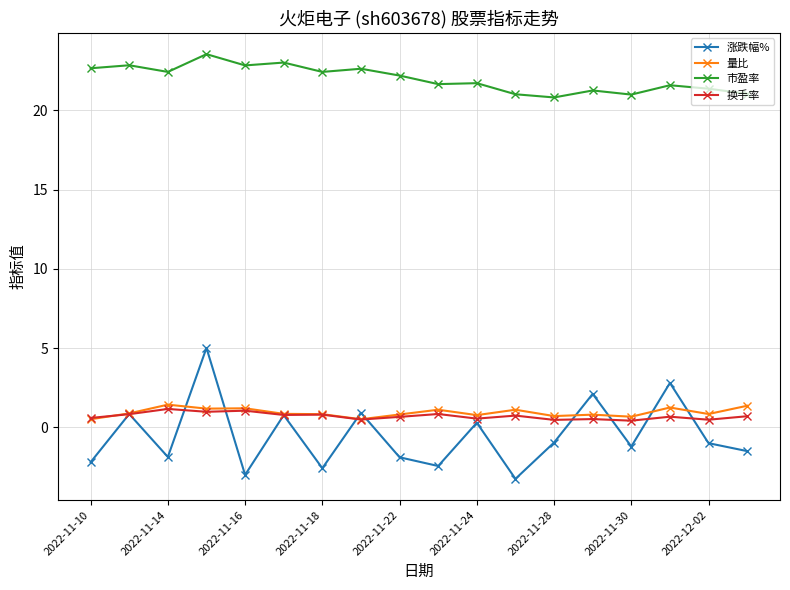

After their last crossing, which series has the higher values: 涨跌幅% or 换手率?

换手率